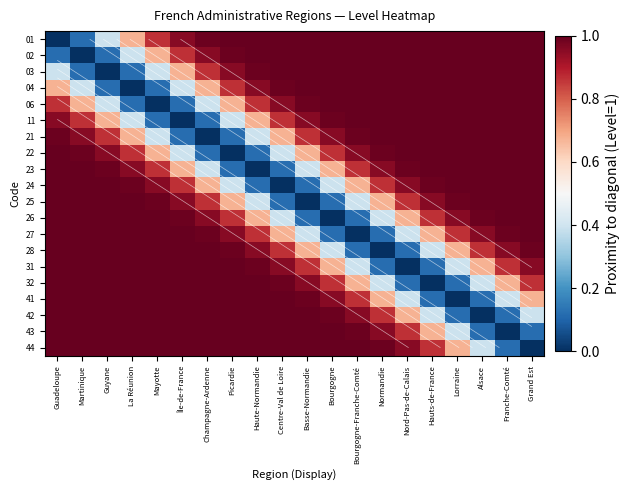

Rank the series at Hauts-de-France from lowest to highest value.

32, 31, 41, 28, 42, 27, 43, 26, 44, 25, 24, 23, 22, 21, 11, 06, 04, 03, 02, 01